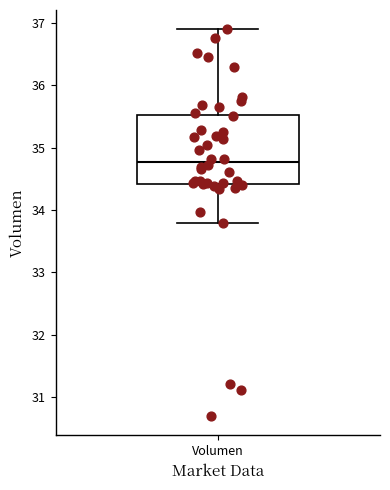

Transcribe this box plot: give where the median line is, the range the box spans, and where the two whiskers end, as read against the y-axis. The values are not printed on the chart, so give them approximately, as read against the axis.

median 34.8, box 34.4 to 35.5, whiskers 33.8 to 36.9